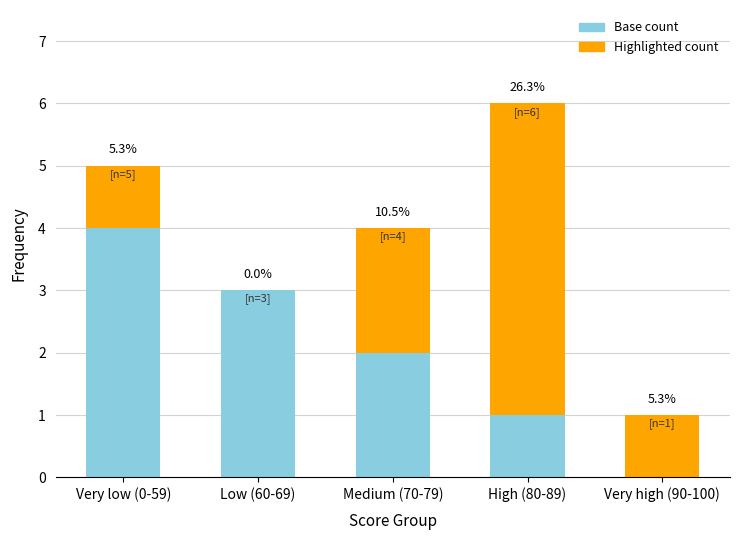

What is the difference between the maximum and minimum values in the Highlighted count series?

5